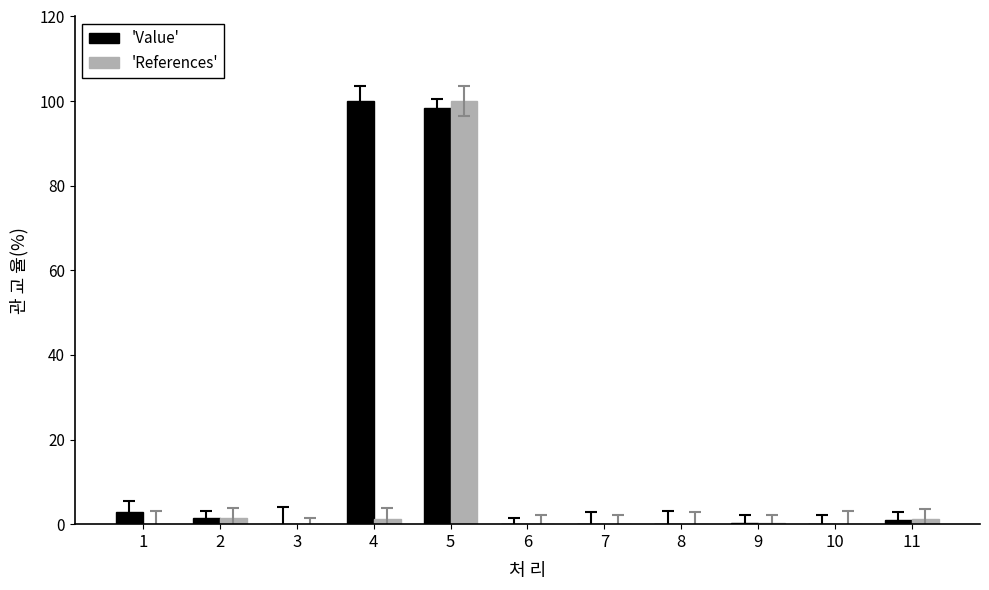

The value of 'References' at 5 is 100.0. True or false?

True